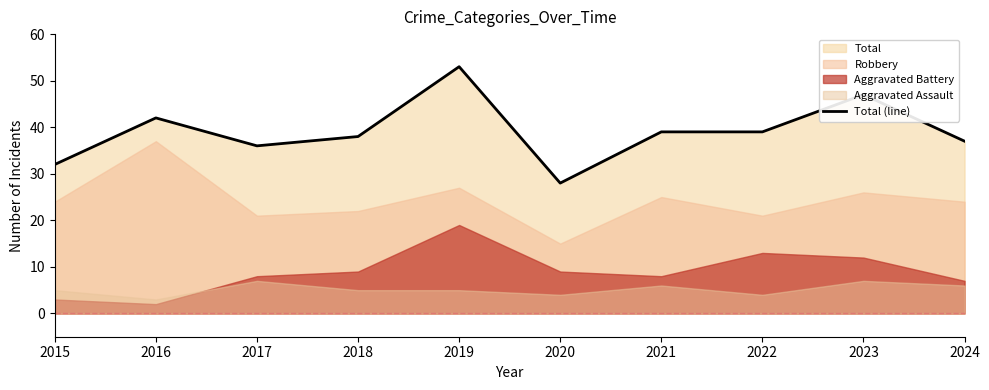

Reading right to left, list all the values displayed in this chart.

37	47	39	39	28	53	38	36	42	32